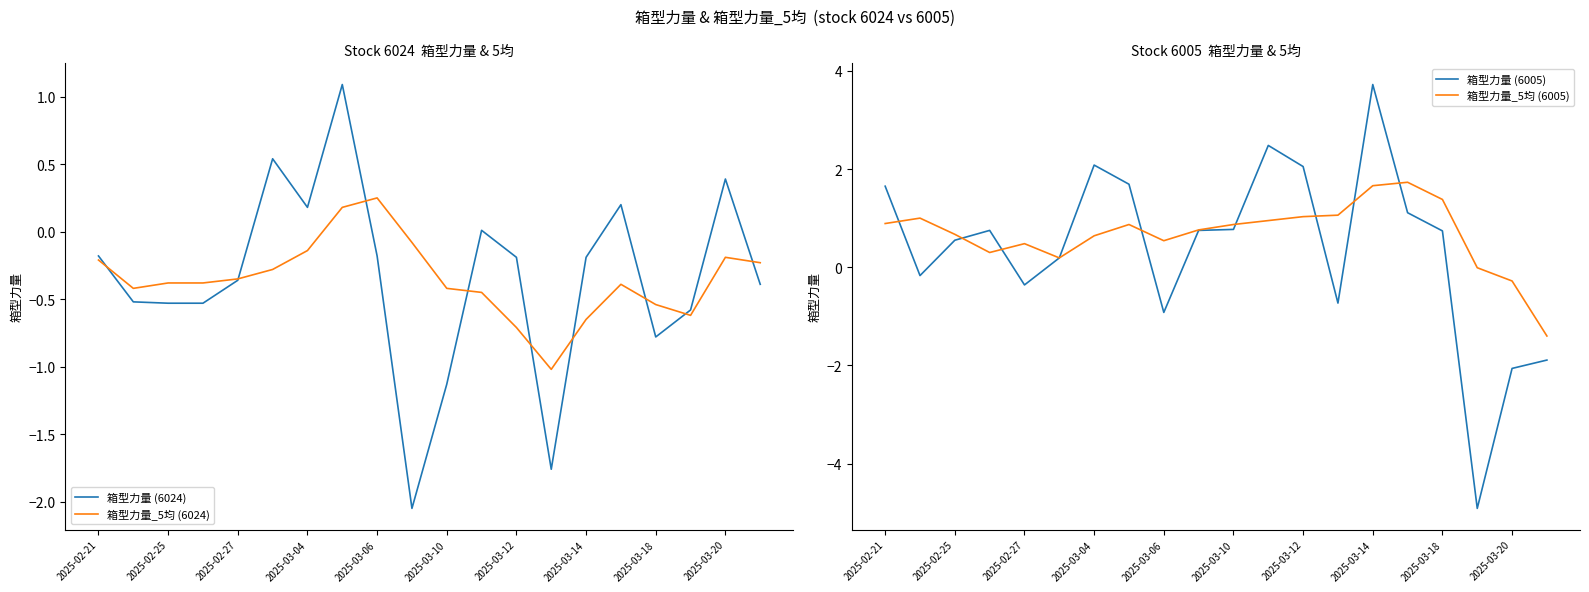

What is the lowest value of the 箱型力量_5均 (6024) series?

-1.0